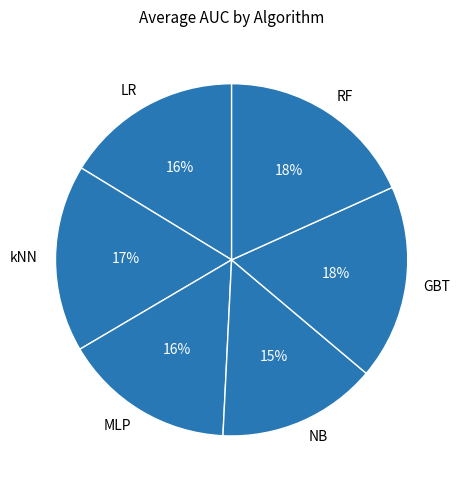

The kNN slice represents 27% of the pie. True or false?

False